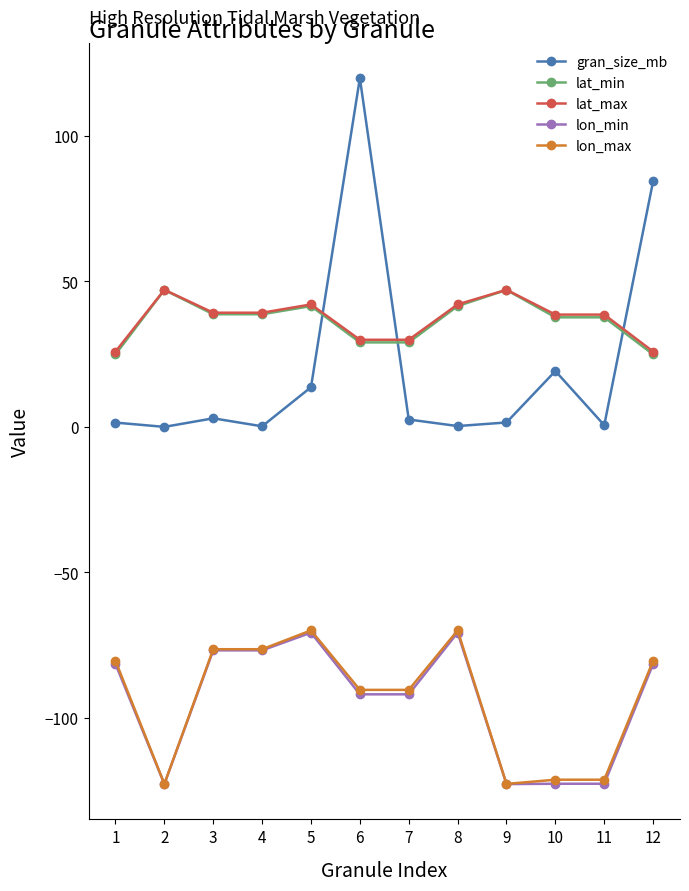

At which category does the chart reach its peak across all series?

6